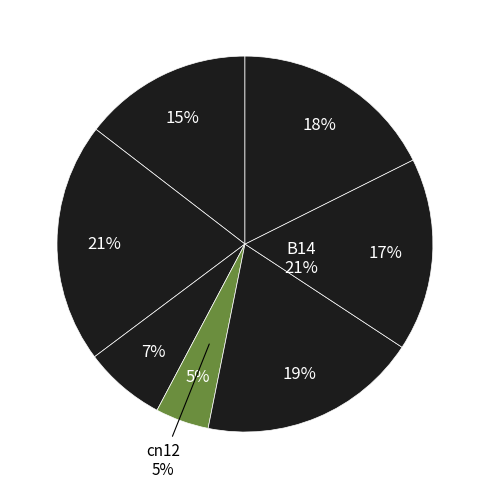

True or false: in27 accounts for 29% of the total.

False